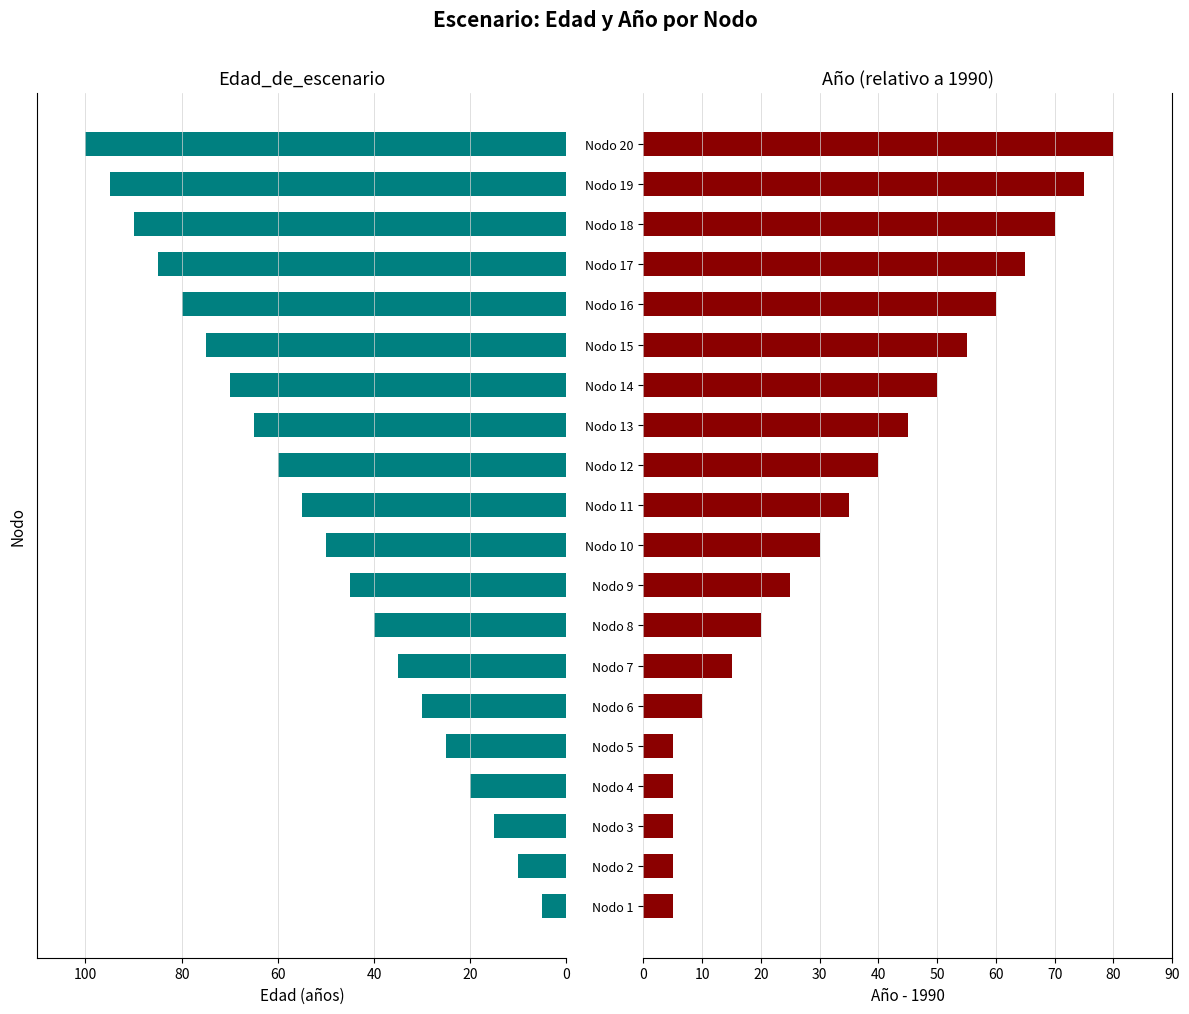

How many groups of bars are there?

20